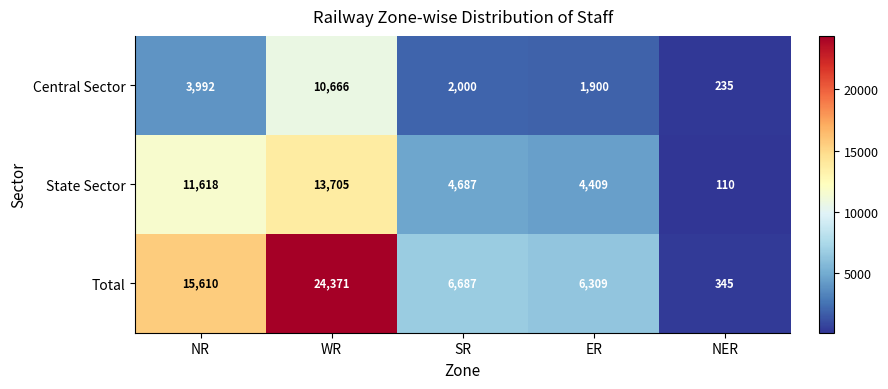

At which category is the sum across all series the highest?

WR